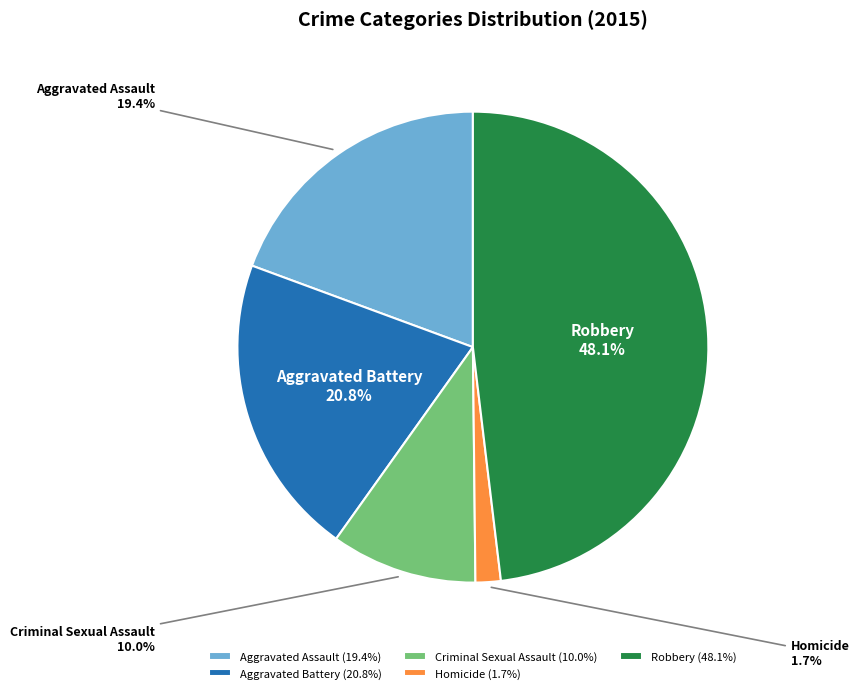

Between Robbery and Homicide, which is larger?

Robbery